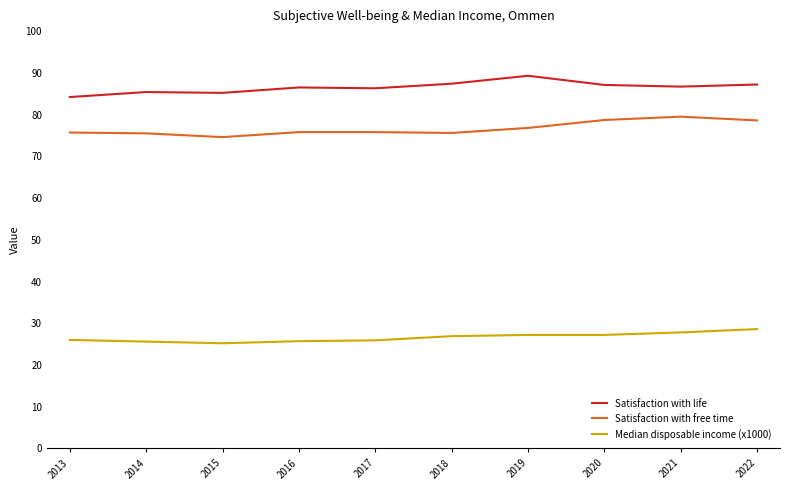

Which series has the largest total across all categories?

Satisfaction with life